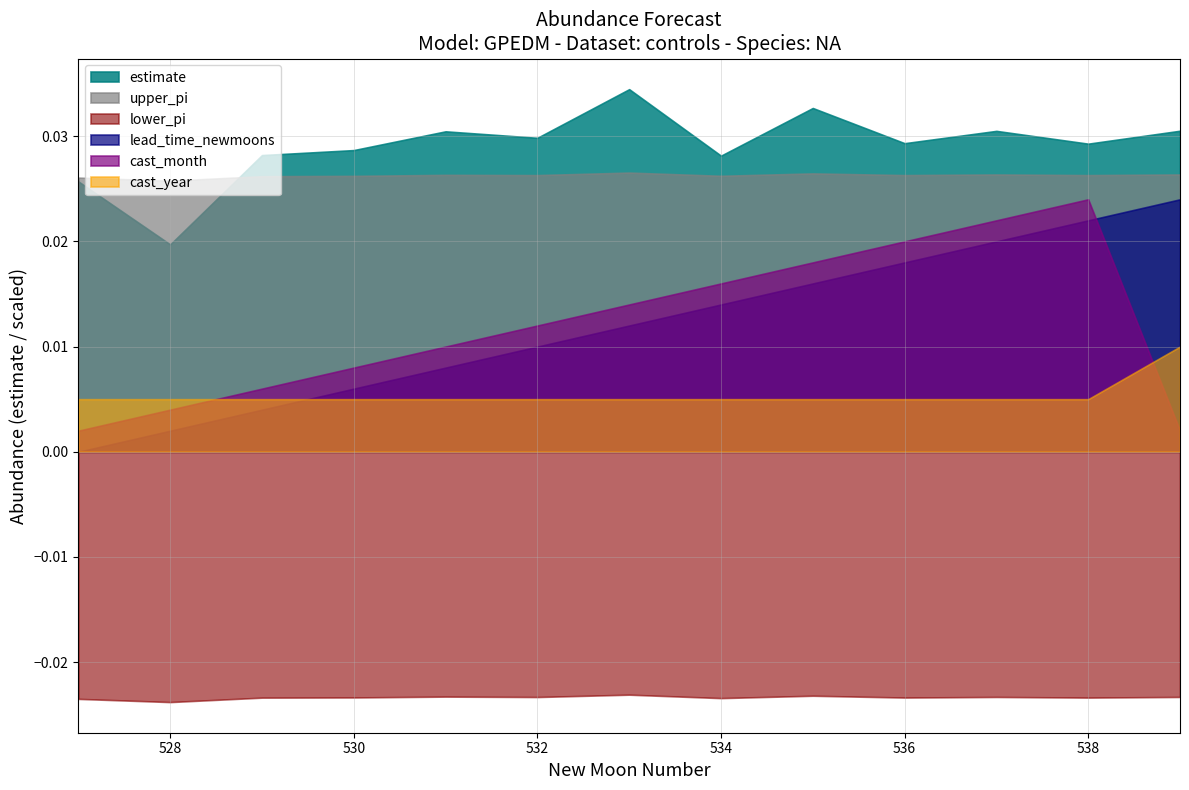

Which series ends up on top after the final intersection of cast_month and lead_time_newmoons?

lead_time_newmoons